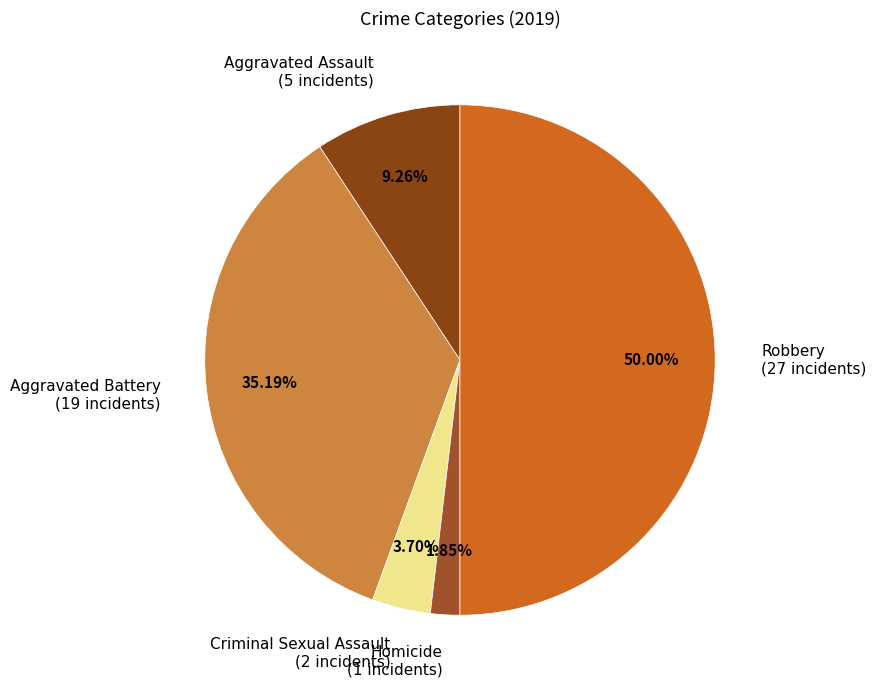

How many slices are in this pie chart?

5